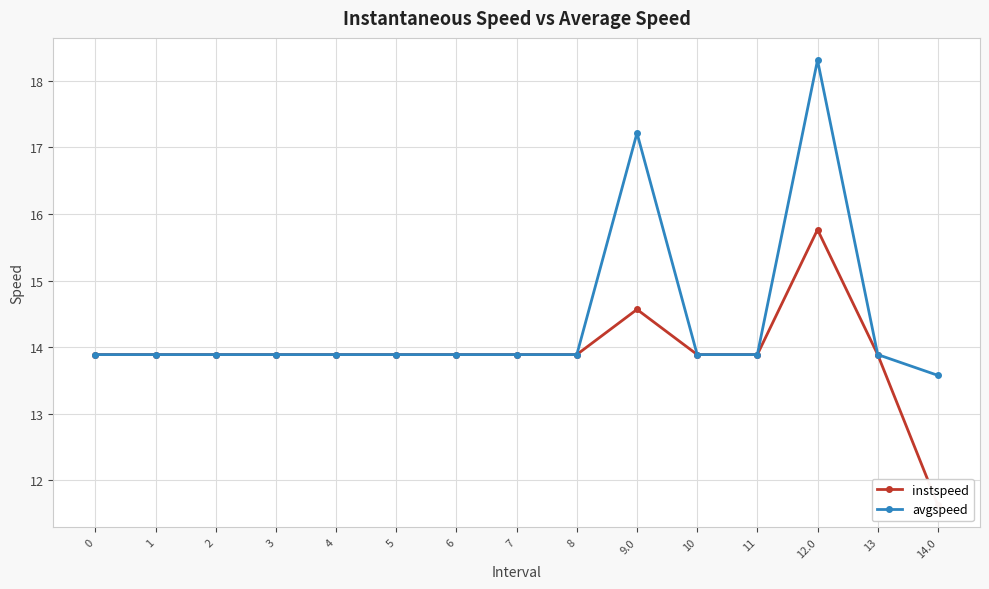

The instspeed series shows 27.0 at 12.0. True or false?

False